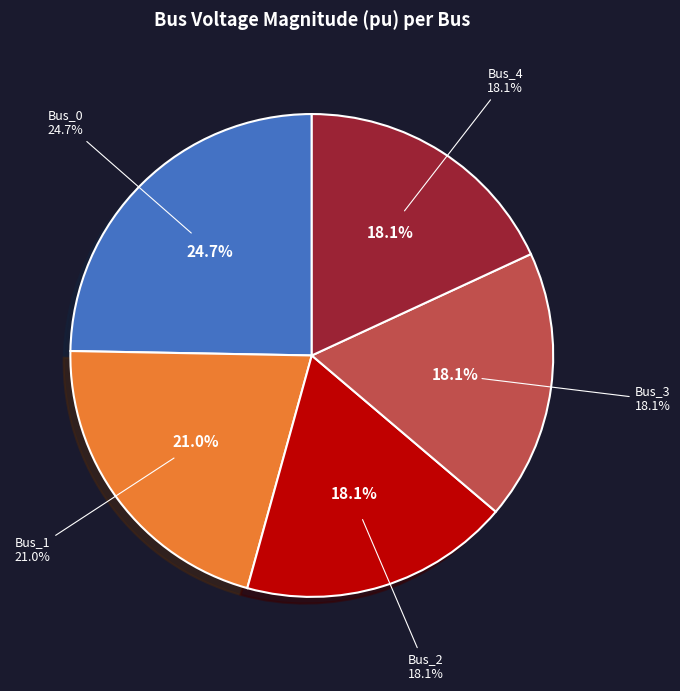

What is the change in value from Bus_0 to Bus_1?

-0.1